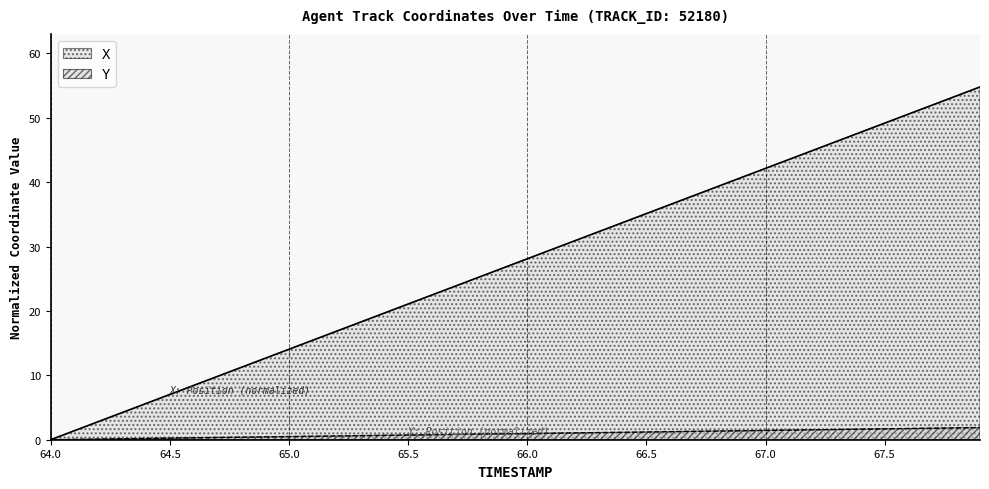

How many lines are shown in the chart?

2